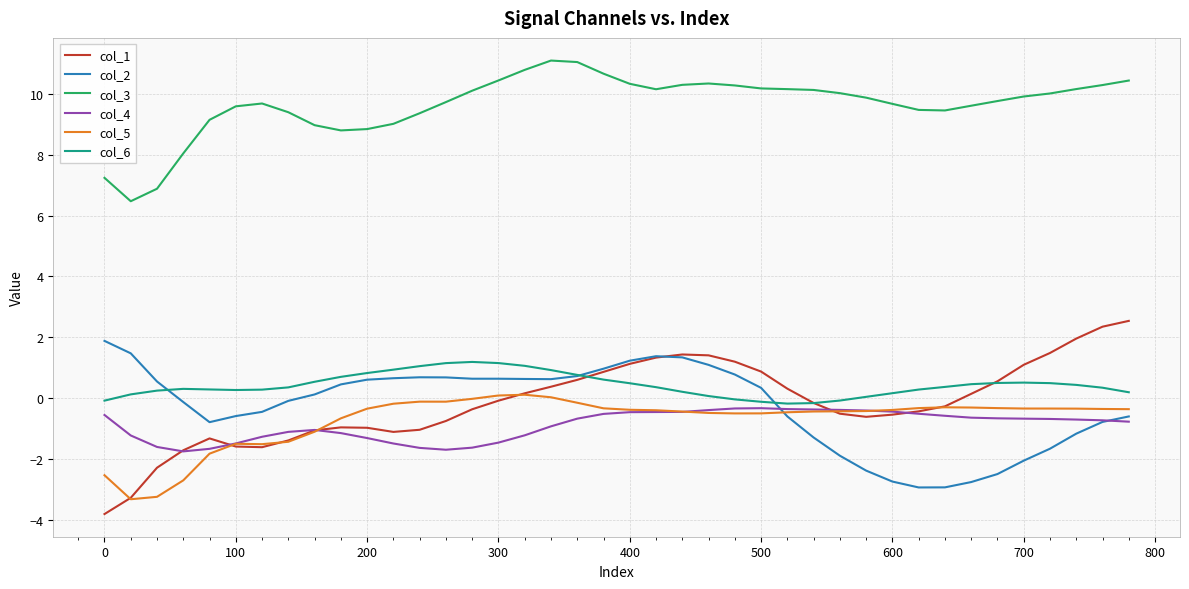

True or false: col_3 and col_6 intersect in this chart.

False